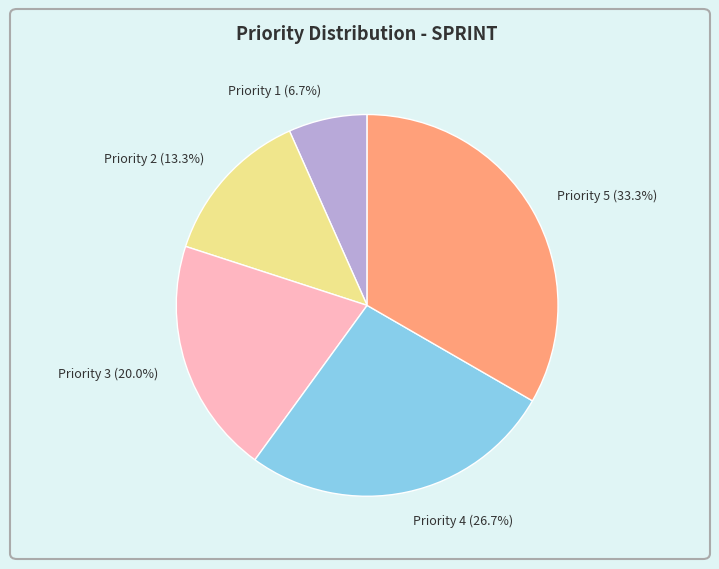

Combined, do Priority 5 (33.3%) and Priority 1 (6.7%) account for over 50%?

No